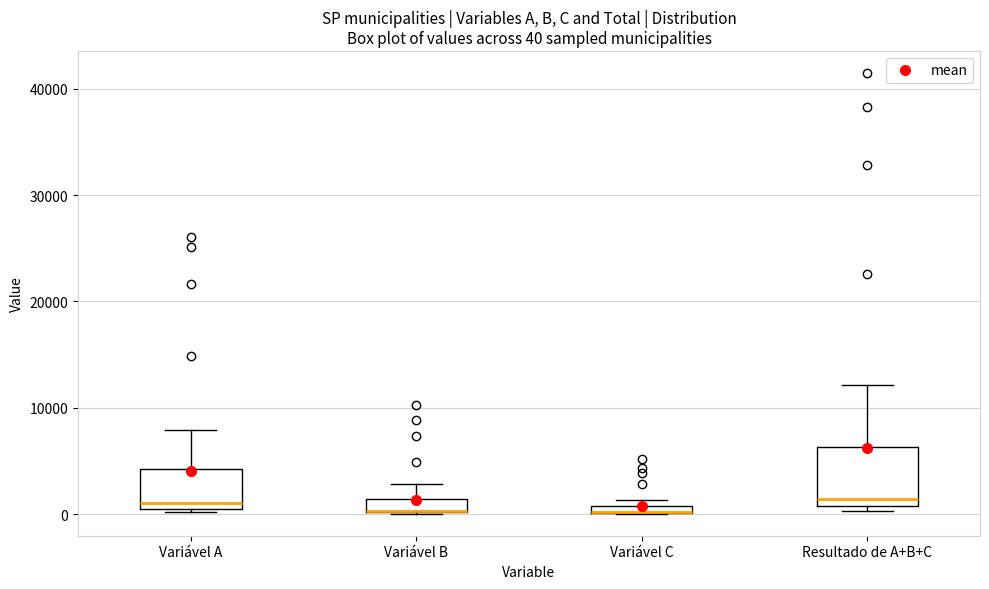

Which box is the tallest, from its lower edge to its upper edge?

Resultado de A+B+C